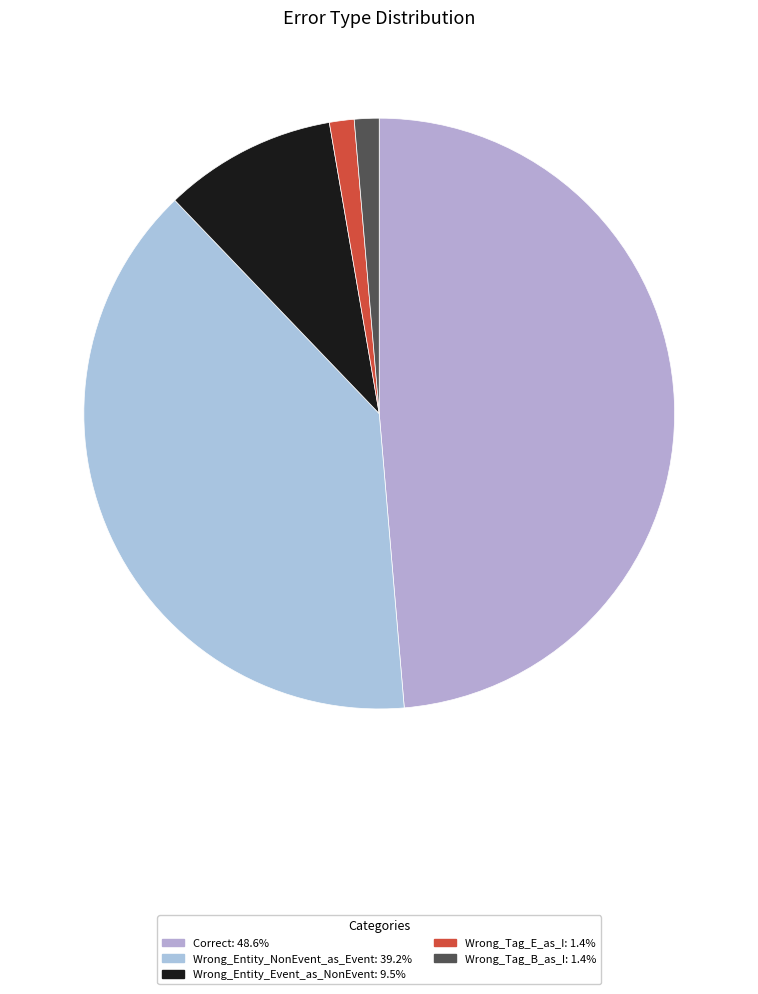

Which has a higher value, Correct or Wrong_Tag_B_as_I?

Correct